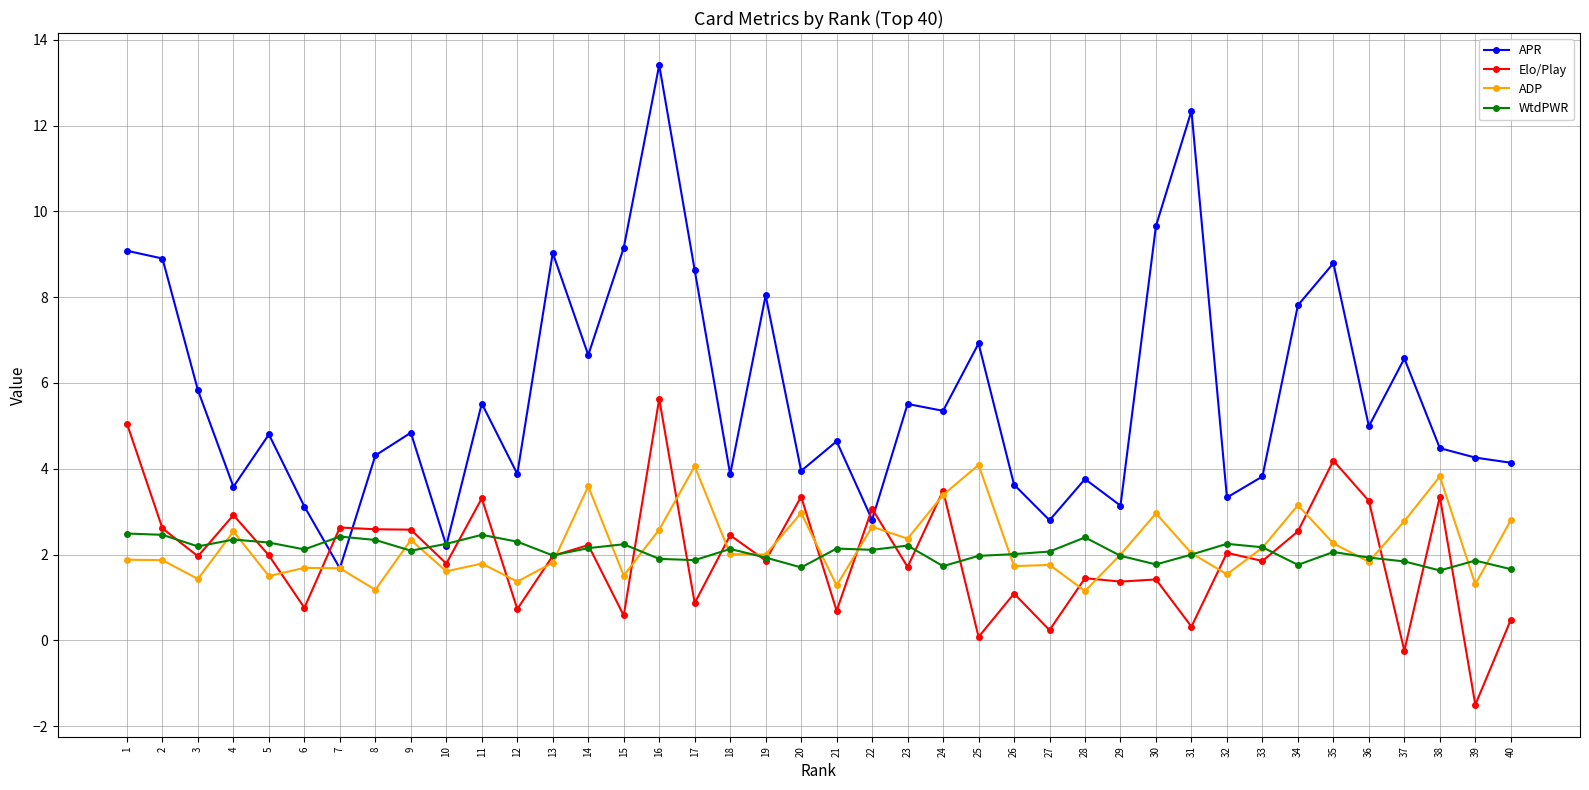

What is the sum of all APR values?

229.2